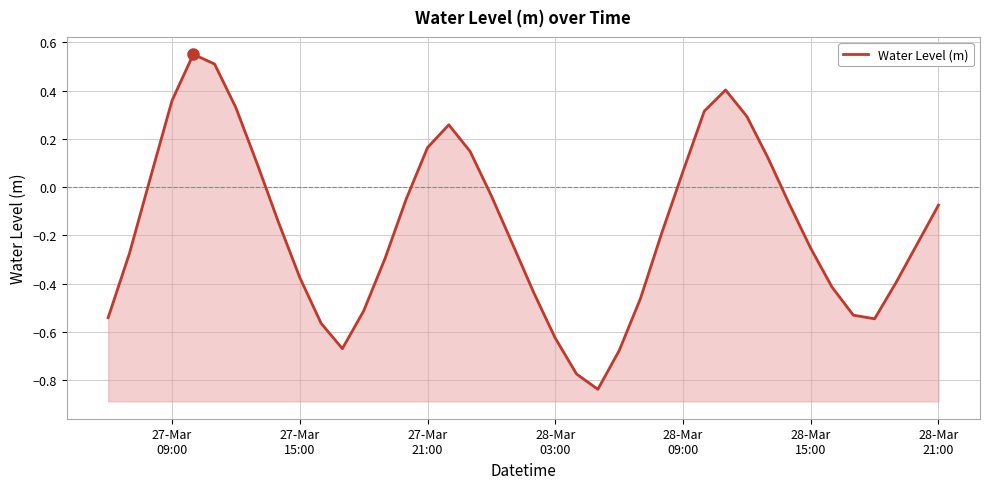

What is the minimum value shown in the chart?

-0.8